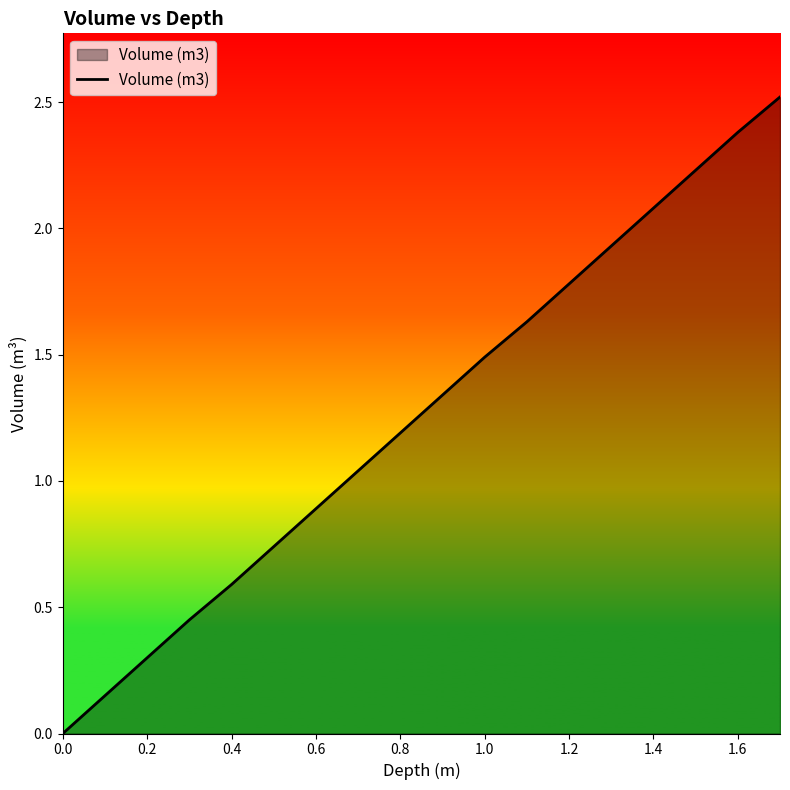

What is the difference between the maximum and minimum values?

2.5